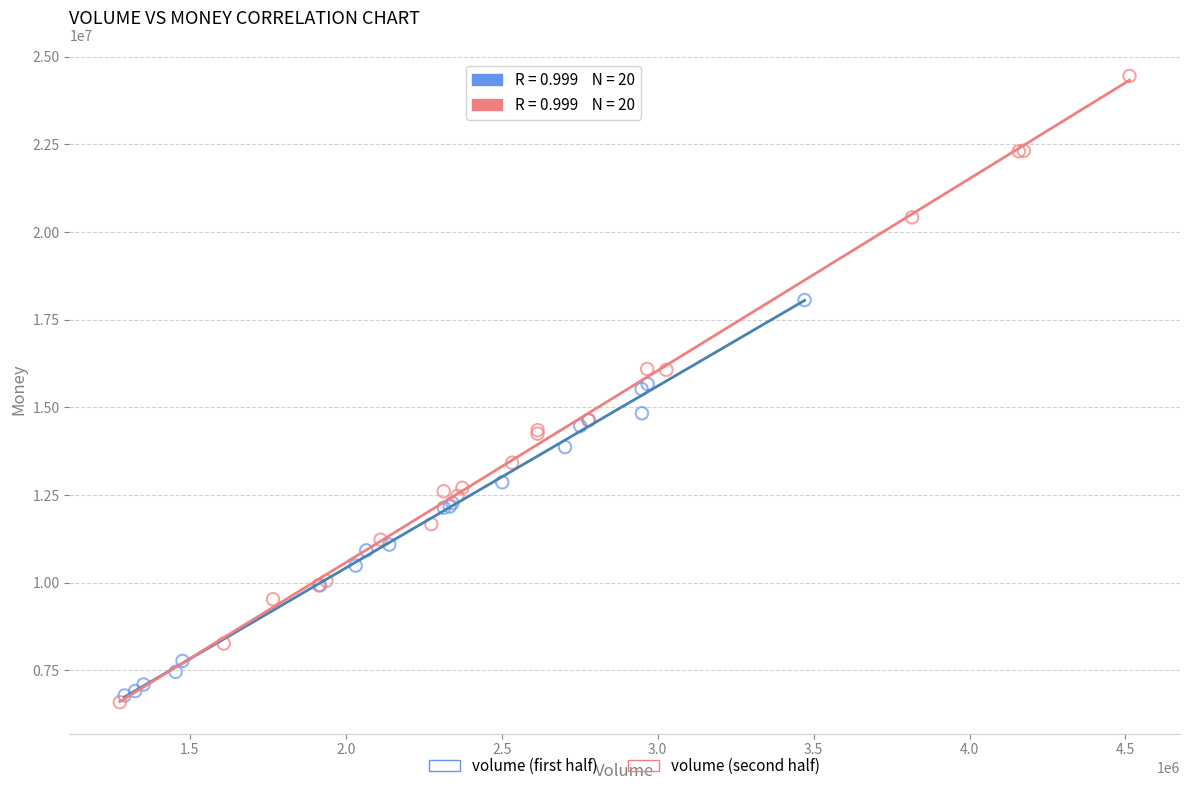

Which series has the largest Y range (max minus min)?

volume (second half)